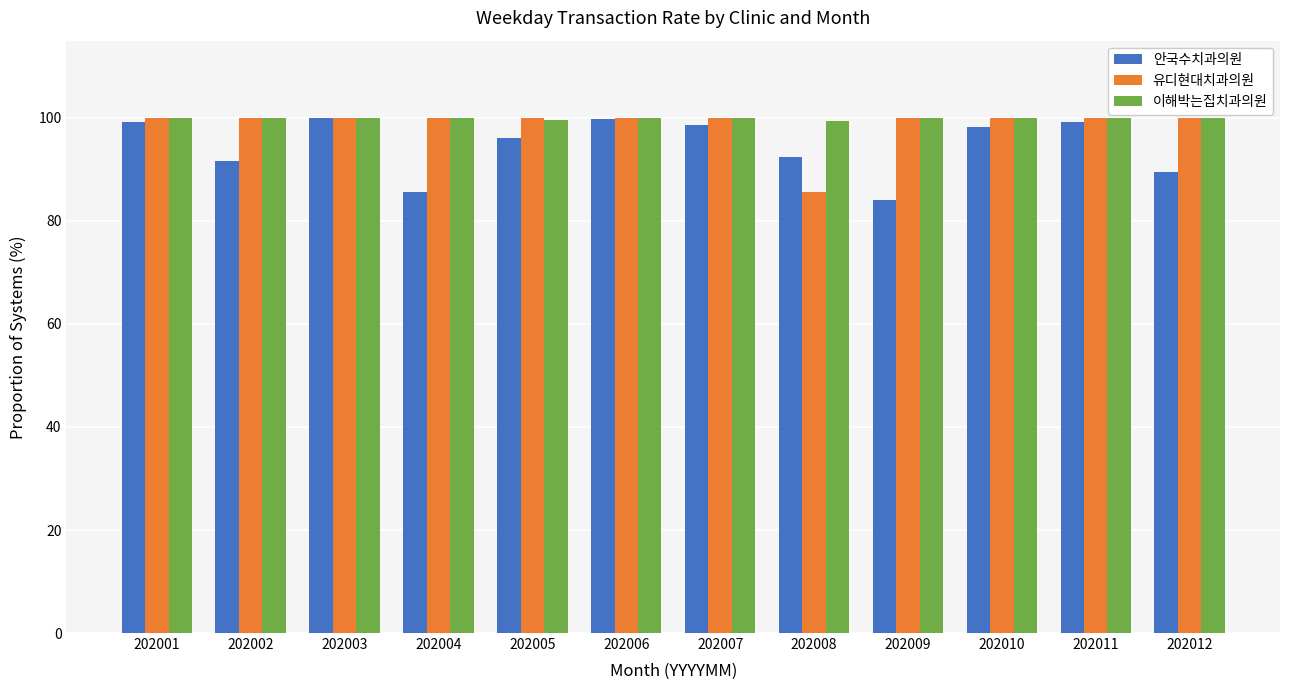

How many values in the 안국수치과의원 series are below 98?

6